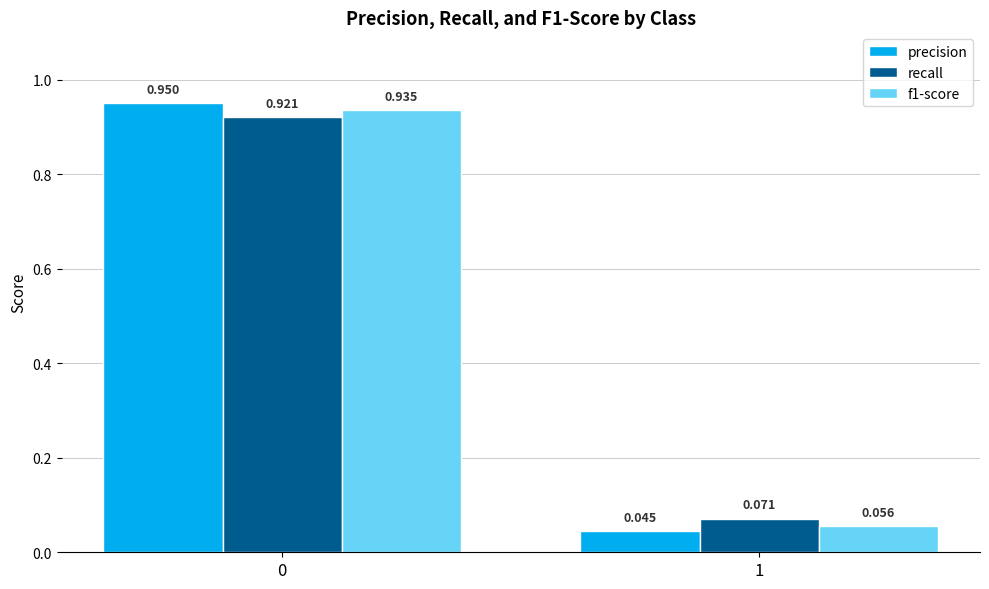

What are all the series names shown in the legend?

precision, recall, f1-score